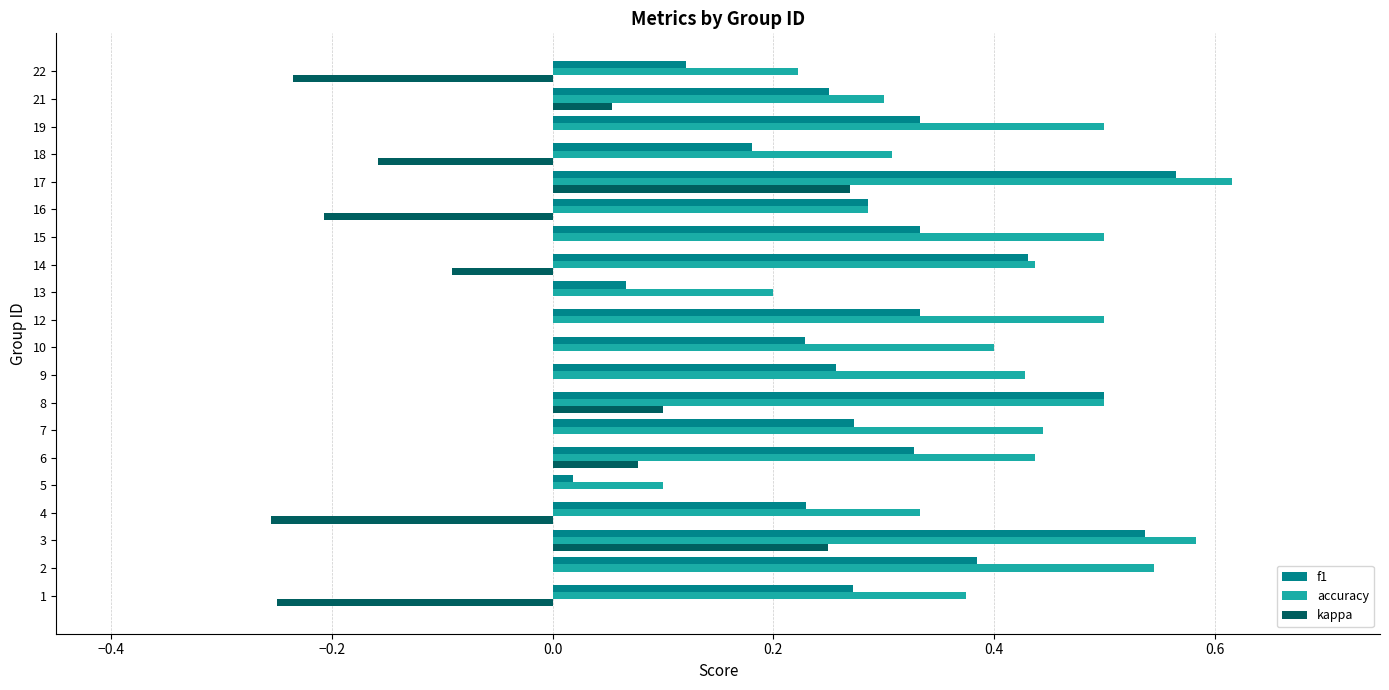

Between 10 and 16, which series saw the biggest shift?

kappa